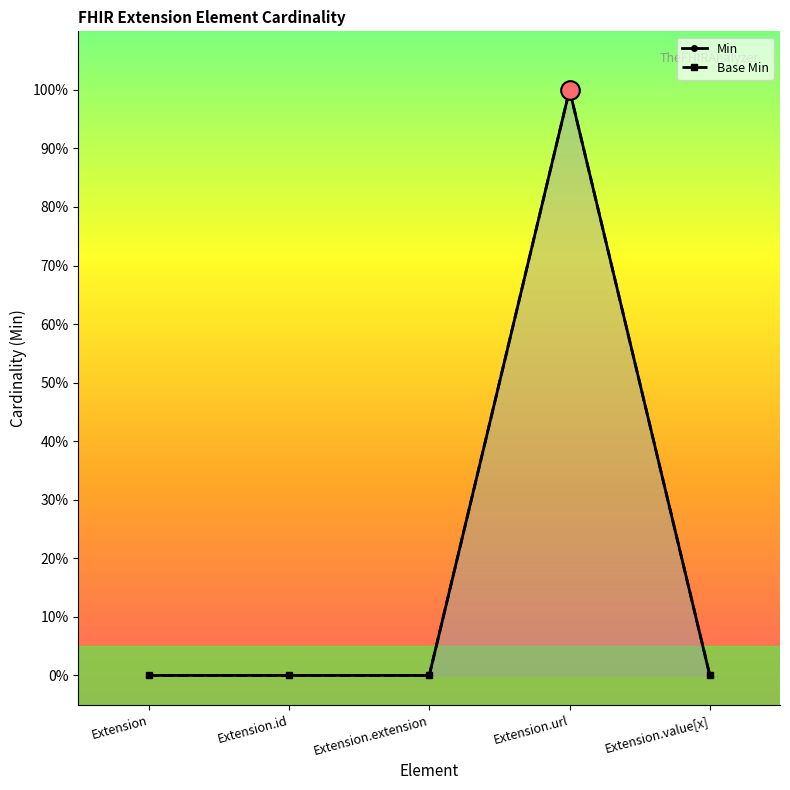

Which series contains the lowest Y value?

Min